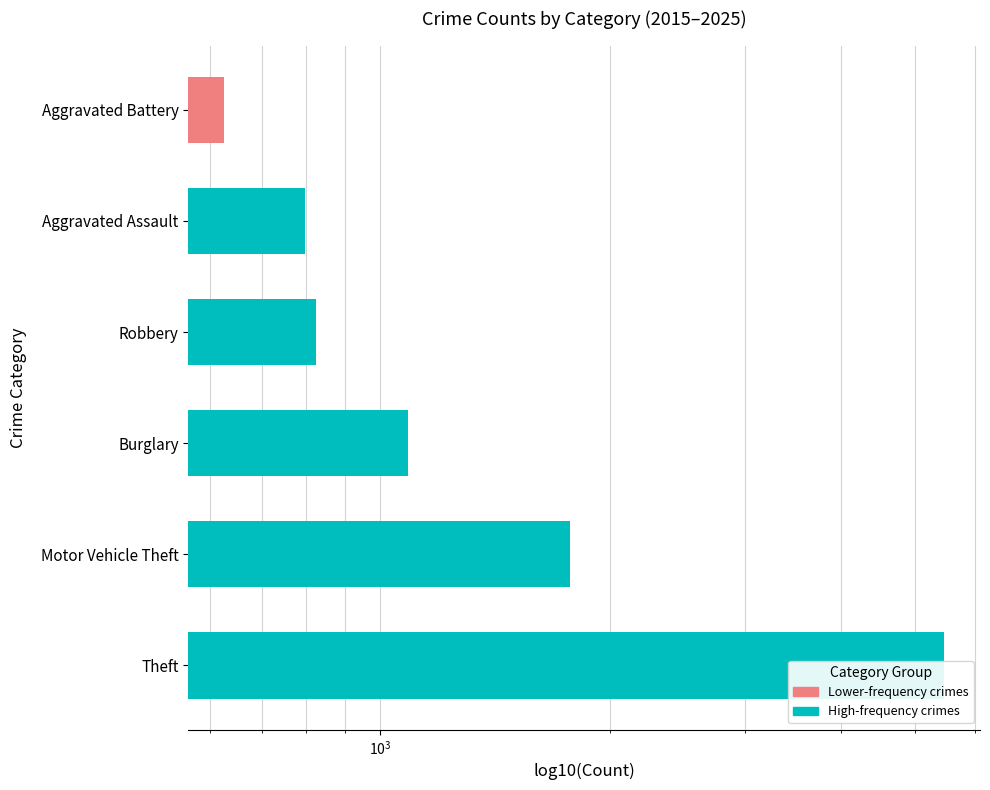

What is the smallest value displayed?

626